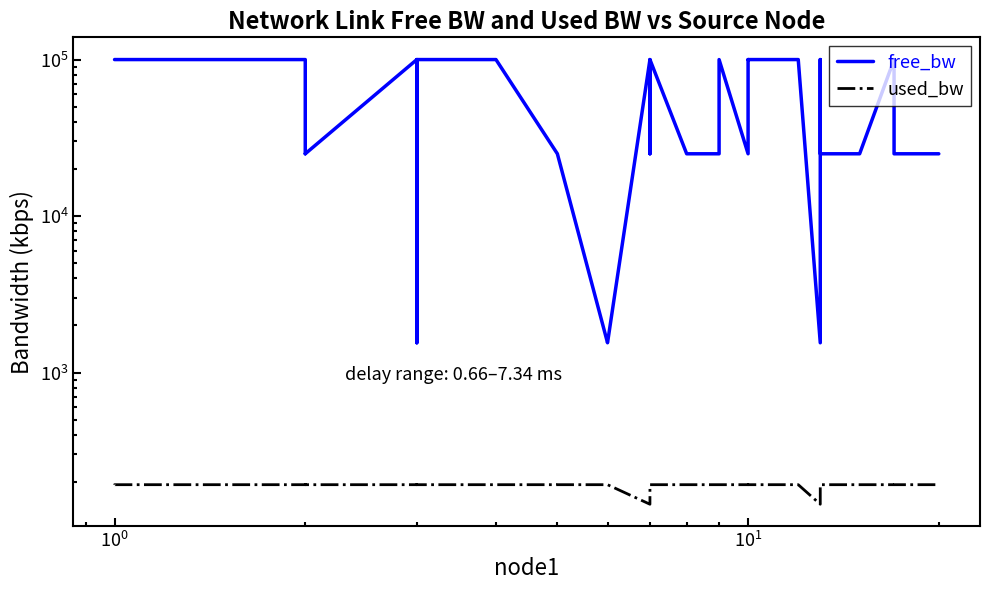

In free_bw, how many points are higher than both neighbors (excluding endpoints)?

8